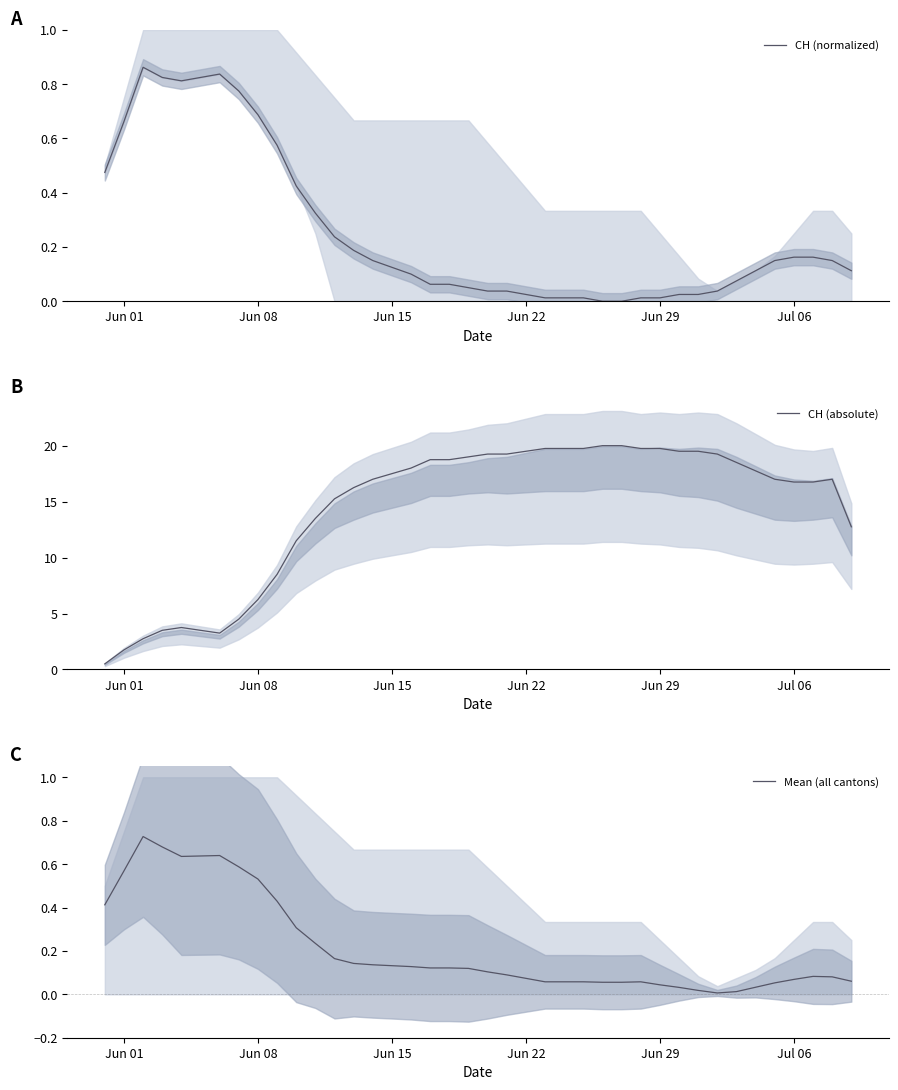

How many interior local peaks does the CH (normalized) series have?

3